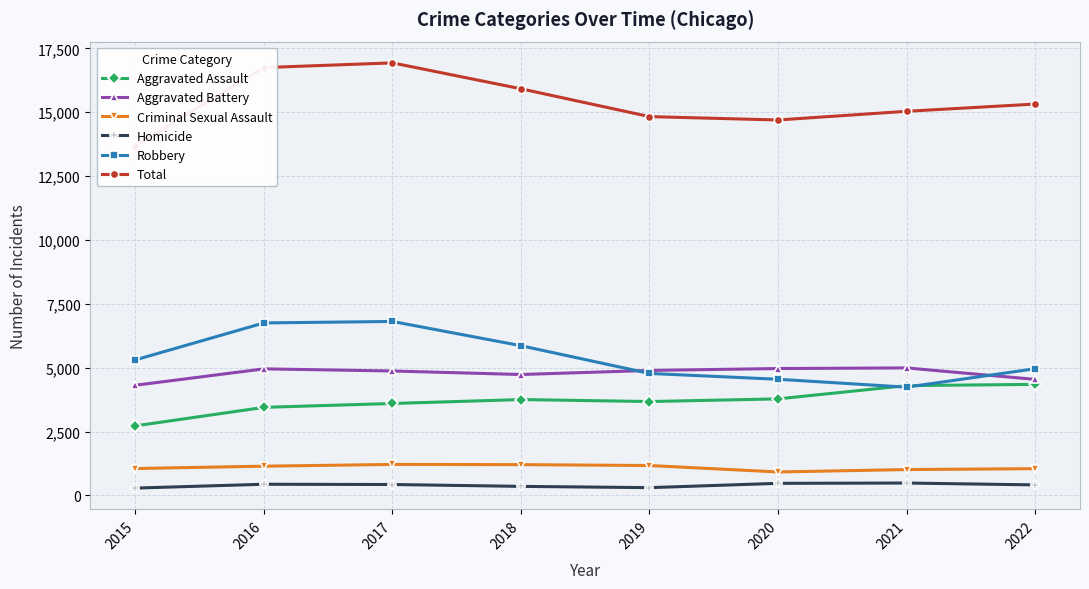

At which category does the chart reach its peak across all series?

2017